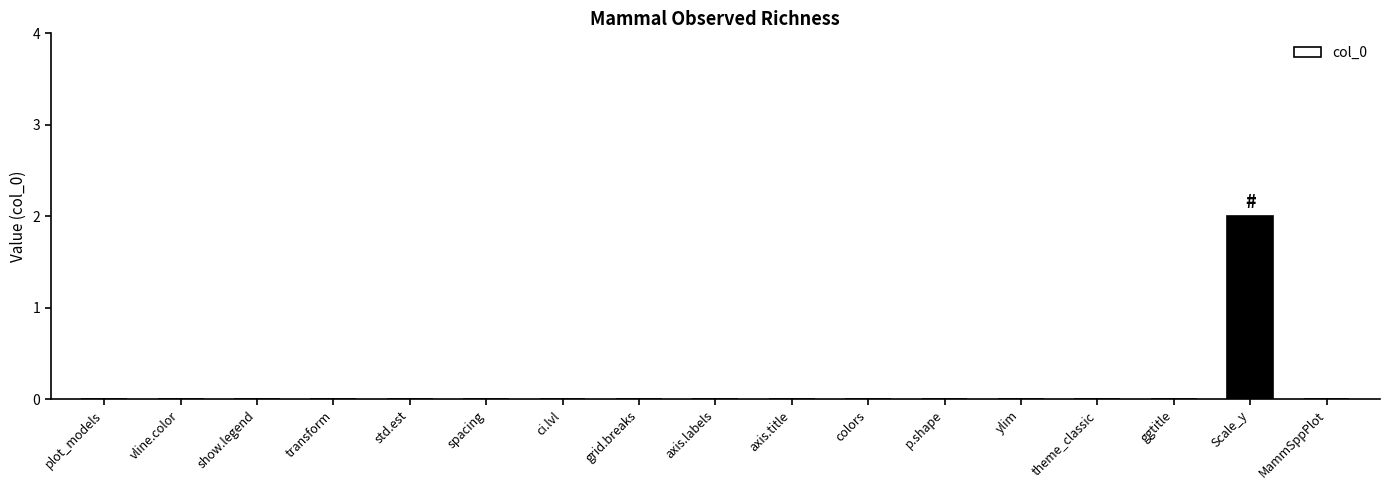

True or false: the data shows 0 at plot_models.

True